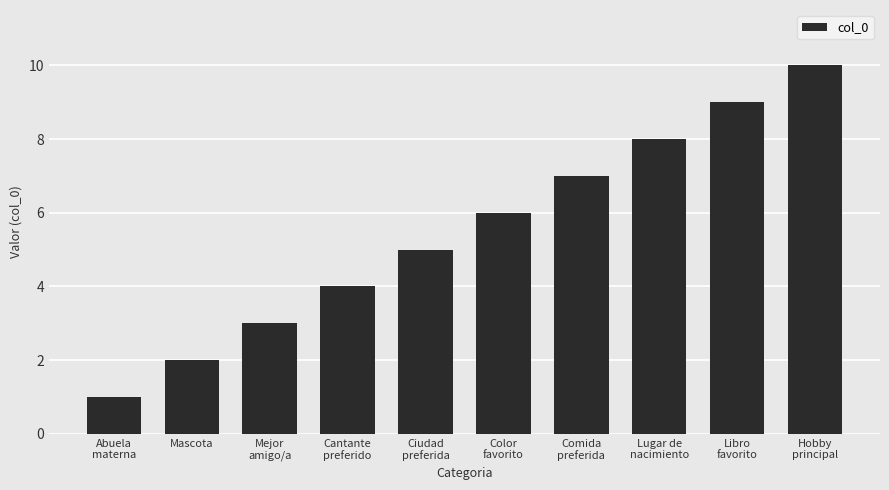

Which label corresponds to the smallest value in the chart?

Abuela
materna